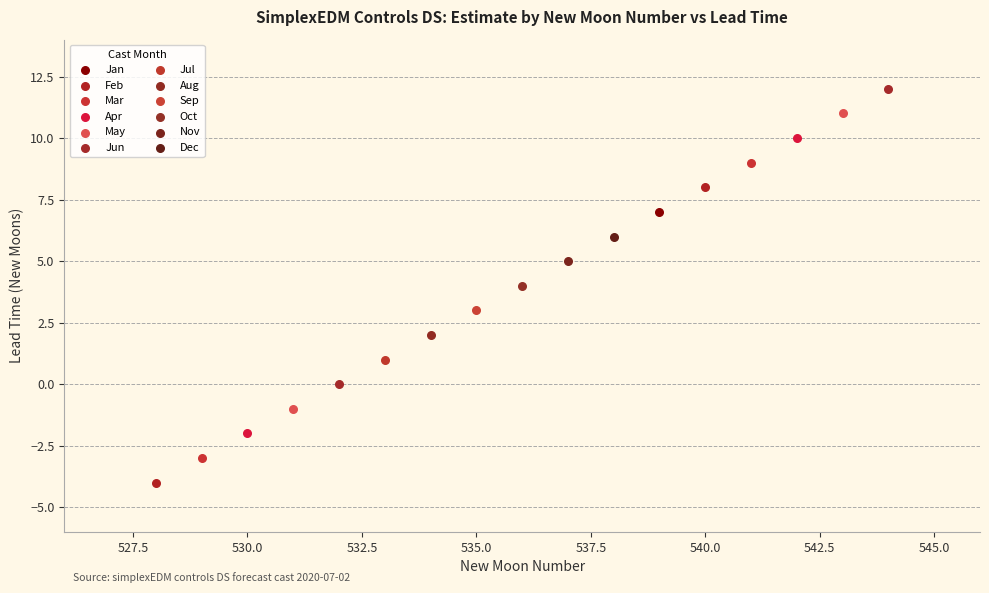

What are all the series names shown in the legend?

Jan, Feb, Mar, Apr, May, Jun, Jul, Aug, Sep, Oct, Nov, Dec